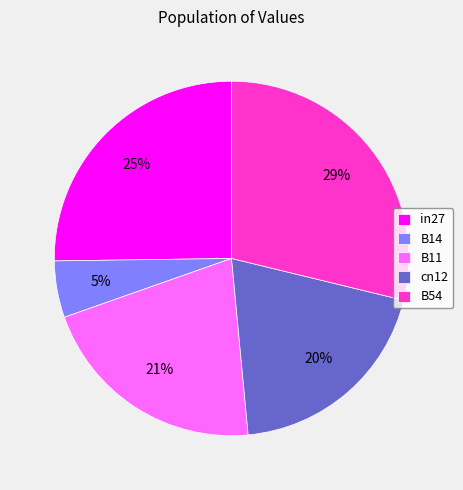

The in27 slice represents 25% of the pie. True or false?

True